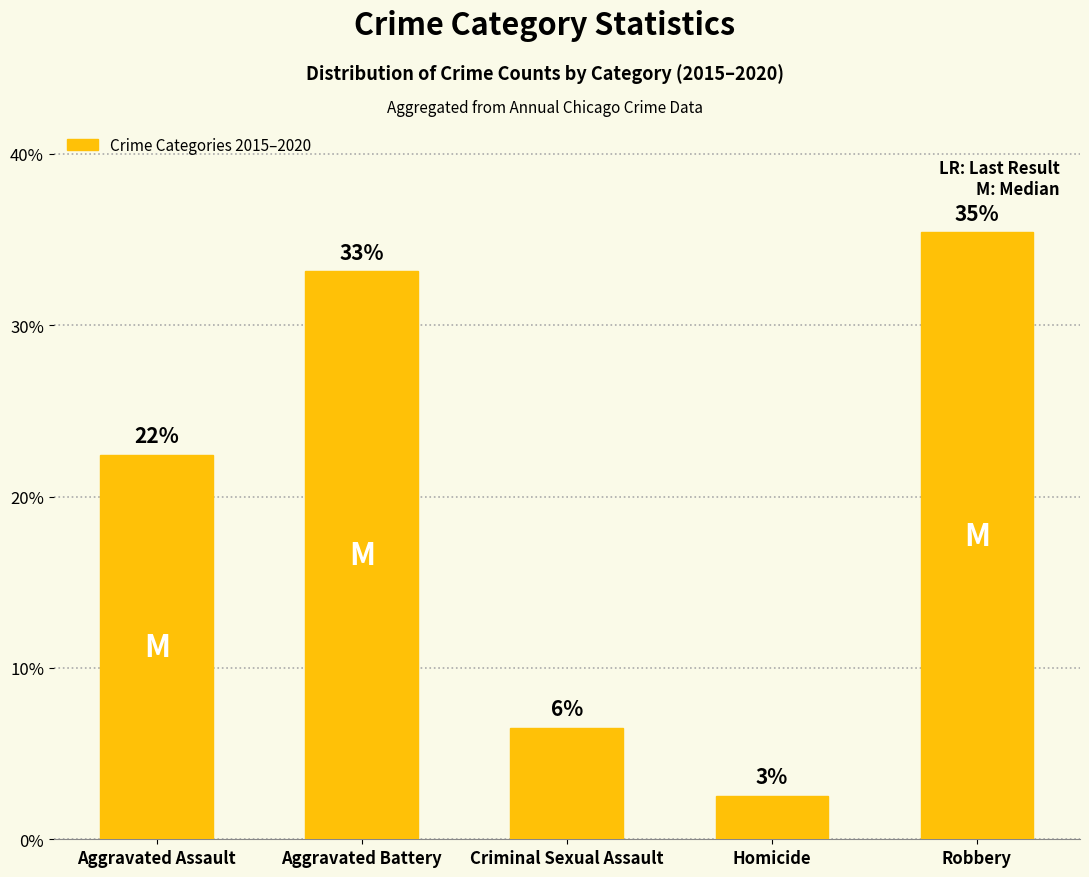

Which category has the highest value across all series?

Robbery